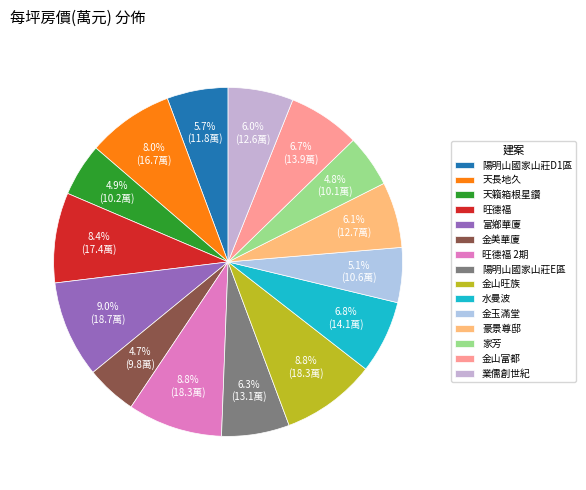

Rank the categories by value from highest to lowest.

富鄉華廈, 旺德福 2期, 金山旺族, 旺德福, 天長地久, 水曼波, 金山富都, 陽明山國家山莊E區, 豪景尊邸, 業儒創世紀, 陽明山國家山莊D1區, 金玉滿堂, 天籟箱根星鑽, 家芳, 金美華廈